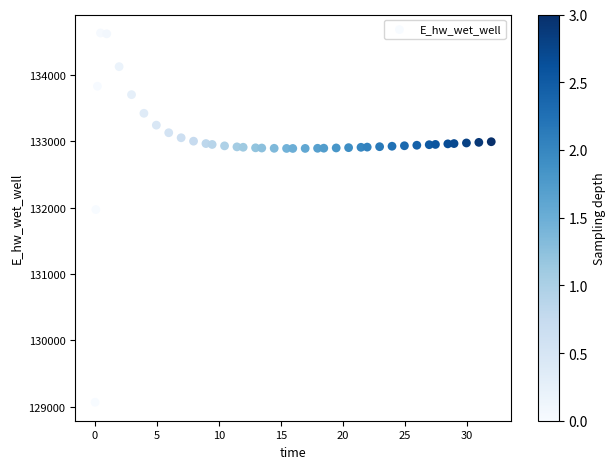

What is the range of Y values (max minus min)?

5557.7